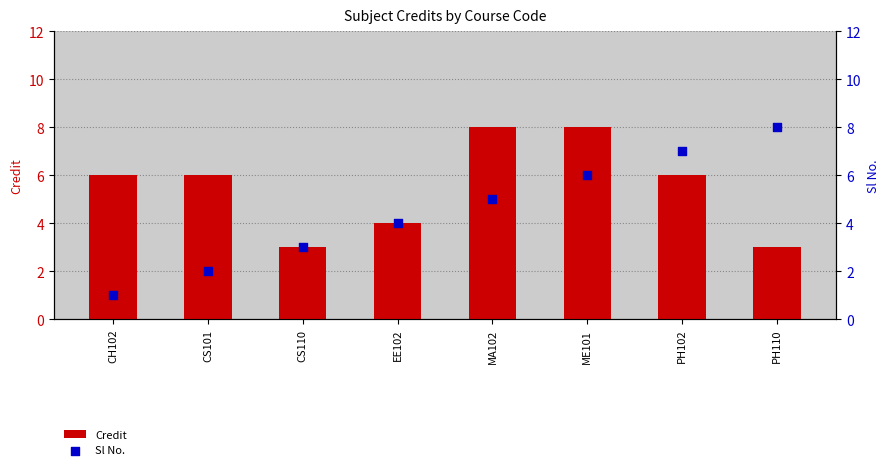

What is the total value across all series at PH102?

13